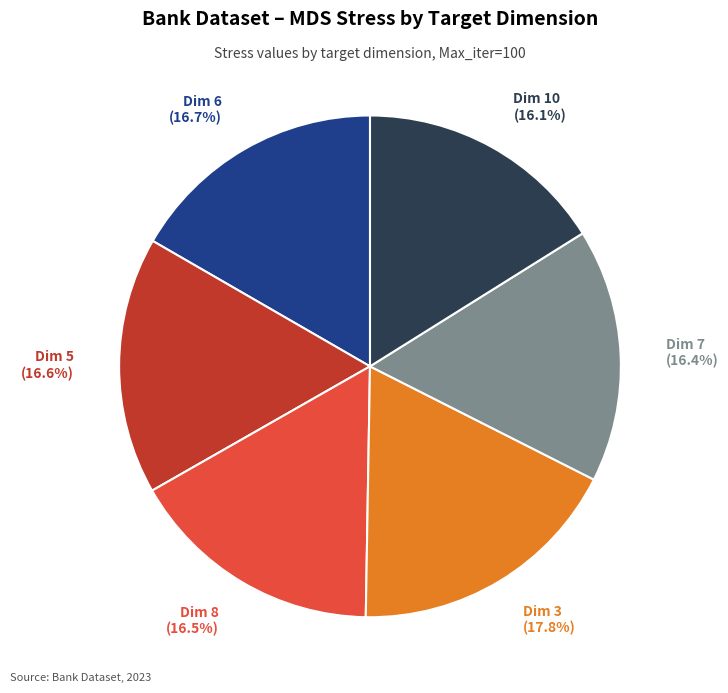

Approximately how many times larger is the value at Dim 7 compared to Dim 3?

0.9